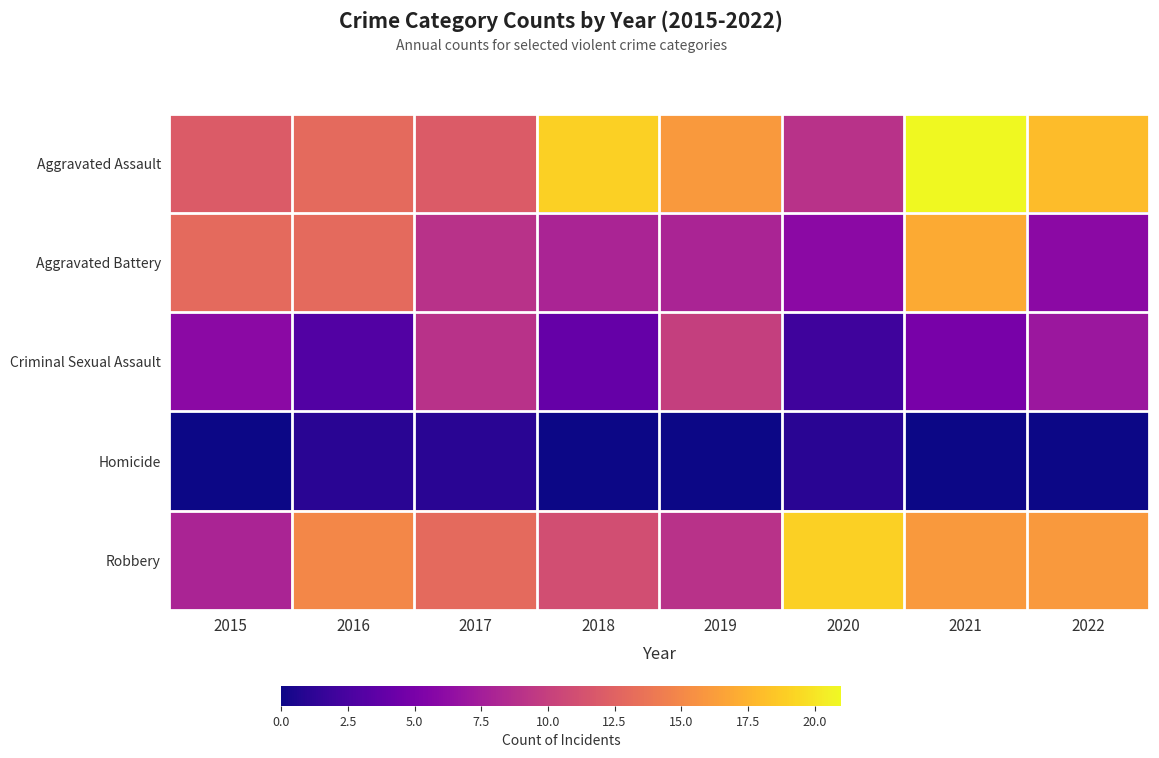

Between 2021 and 2018, which is larger?

2021